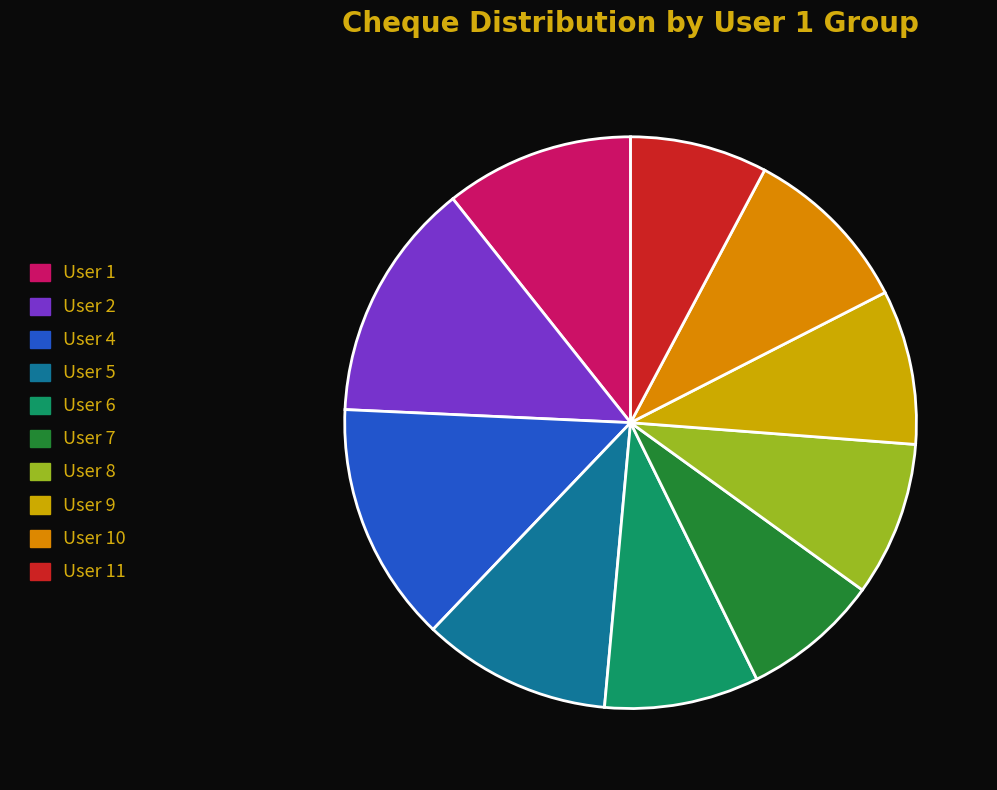

Between User 5 and User 9, which is larger?

User 5